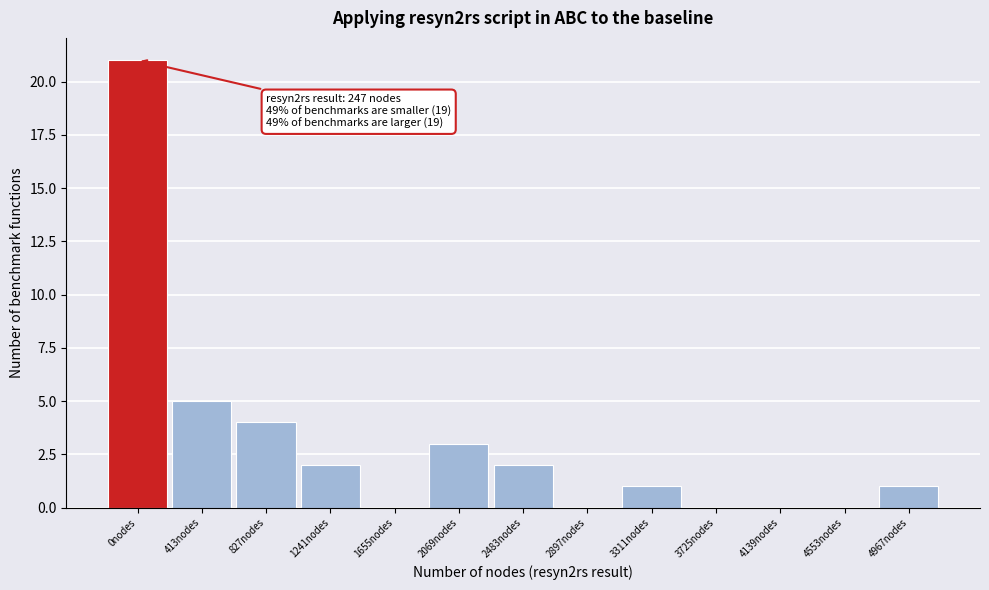

Reading left to right, transcribe all the data shown in this chart.

0nodes=21	413nodes=5	827nodes=4	1241nodes=2	1655nodes=0	2069nodes=3	2483nodes=2	2897nodes=0	3311nodes=1	3725nodes=0	4139nodes=0	4553nodes=0	4967nodes=1